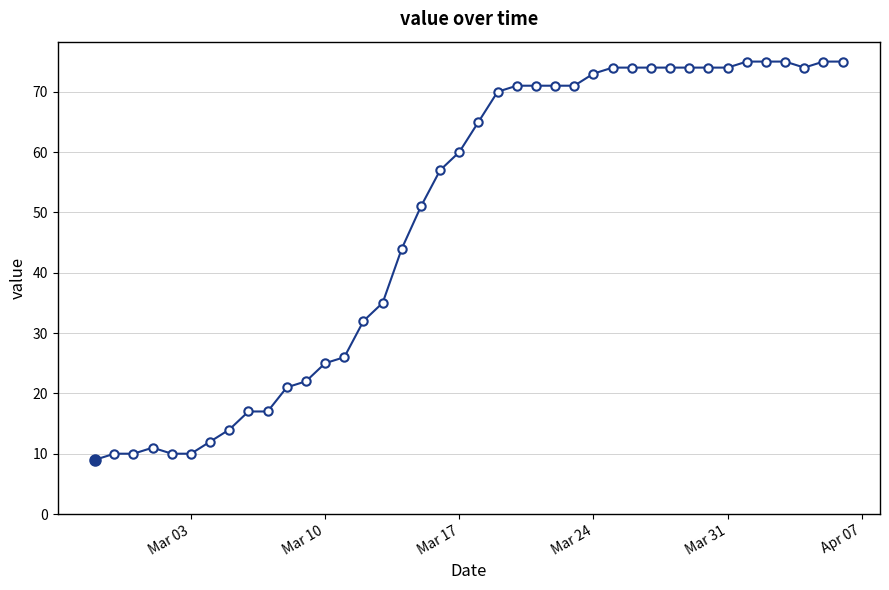

What is the value of the 33rd point from the left?

74